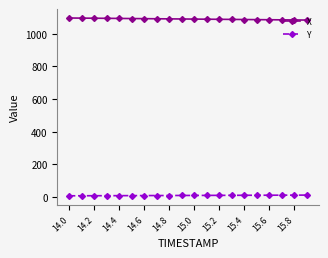

At how many categories does at least one series exceed 751?

20